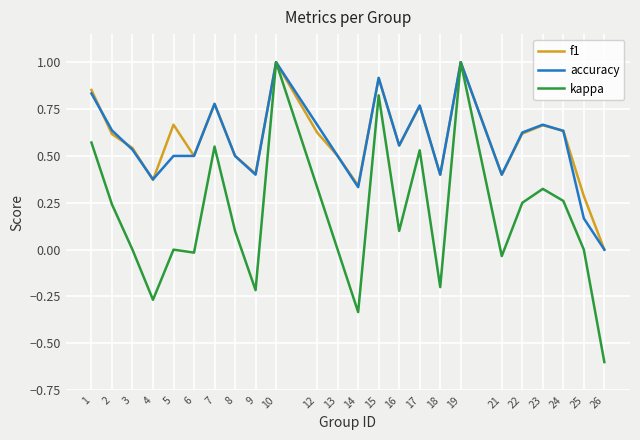

What is the total value across all series at 13?

1.0